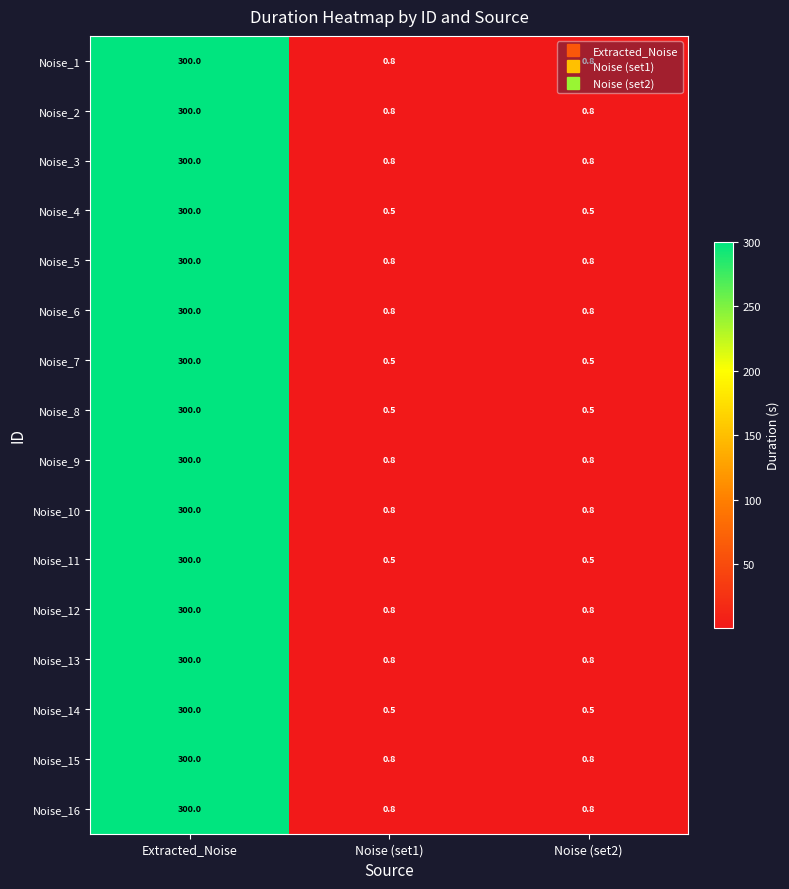

What is the difference between the highest and lowest values at Noise (set1)?

0.3